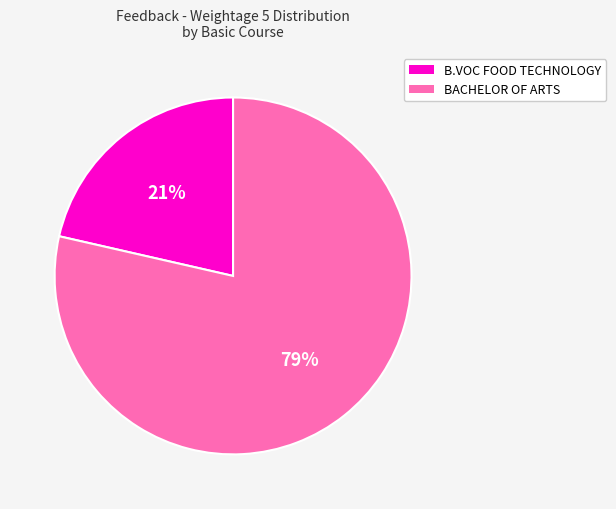

What is the smallest slice in the pie chart?

B.VOC FOOD TECHNOLOGY